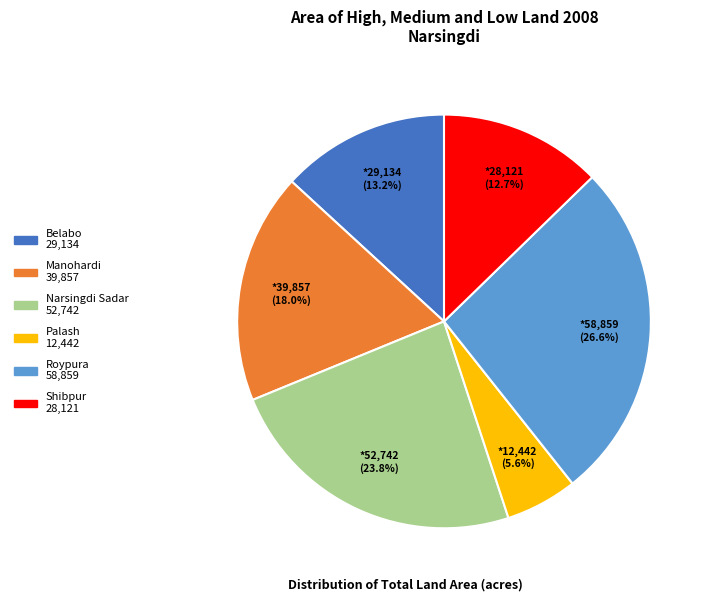

Combined, do Belabo and Narsingdi Sadar account for over 50%?

No